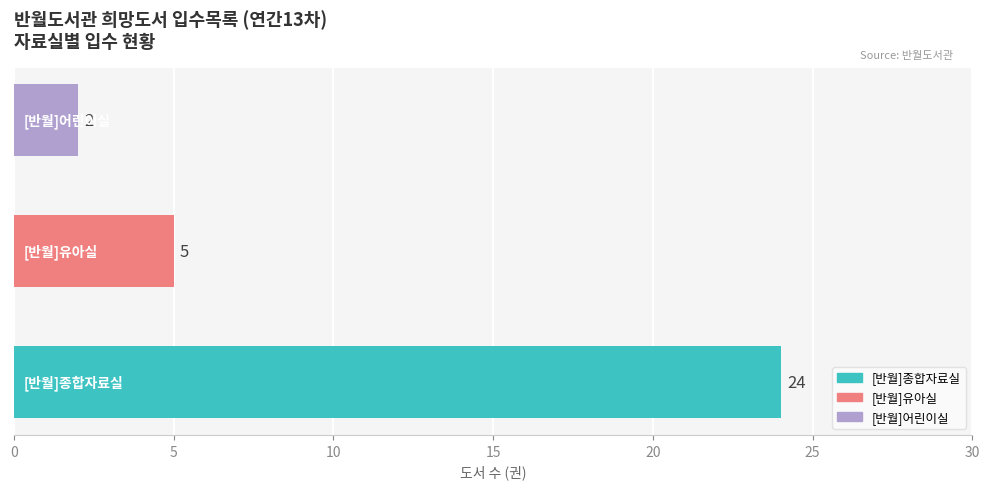

What is the sum of all values?

31